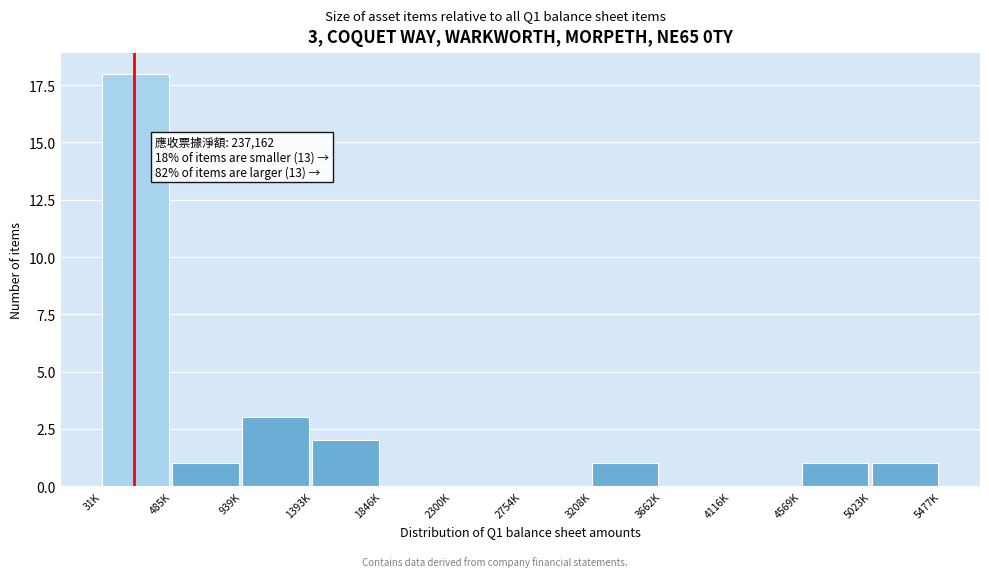

Reading left to right, extract all data points from this chart.

31K=18	485K=1	939K=3	1393K=2	1846K=0	2300K=0	2754K=0	3208K=1	3662K=0	4116K=0	4569K=1	5023K=1